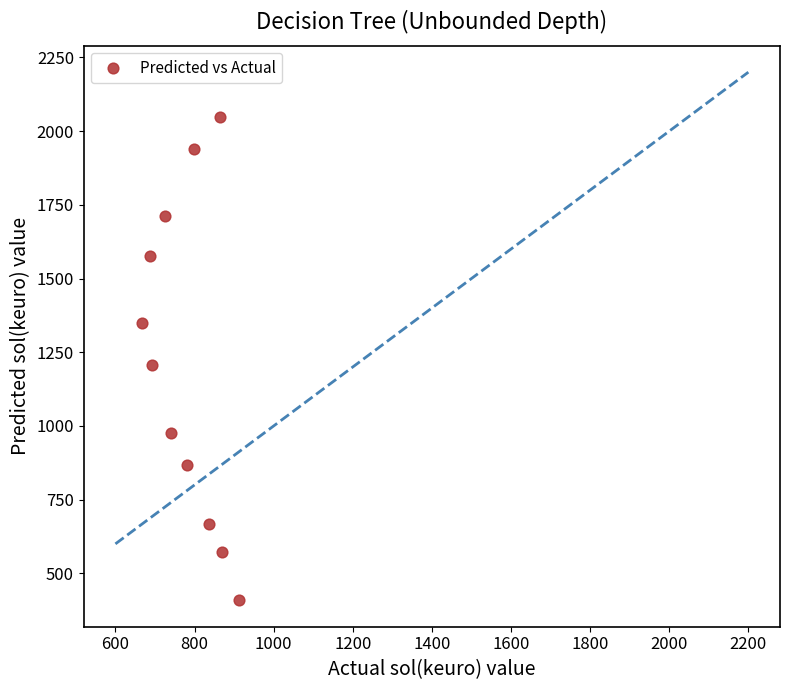

What is the range of Y values (max minus min)?

1638.3